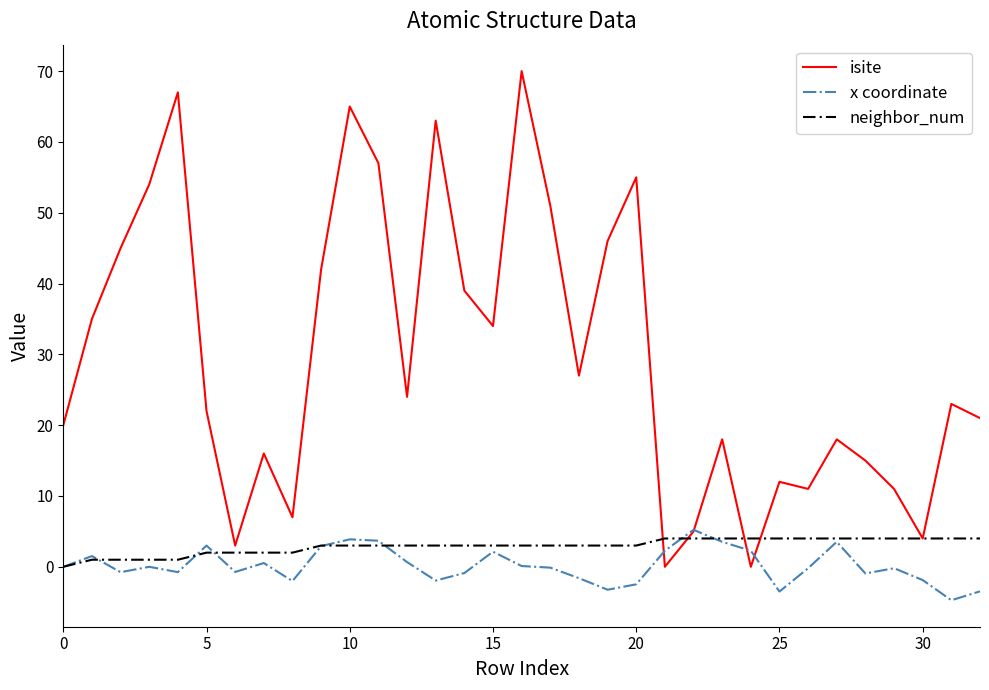

What is the greatest value displayed?

70.0